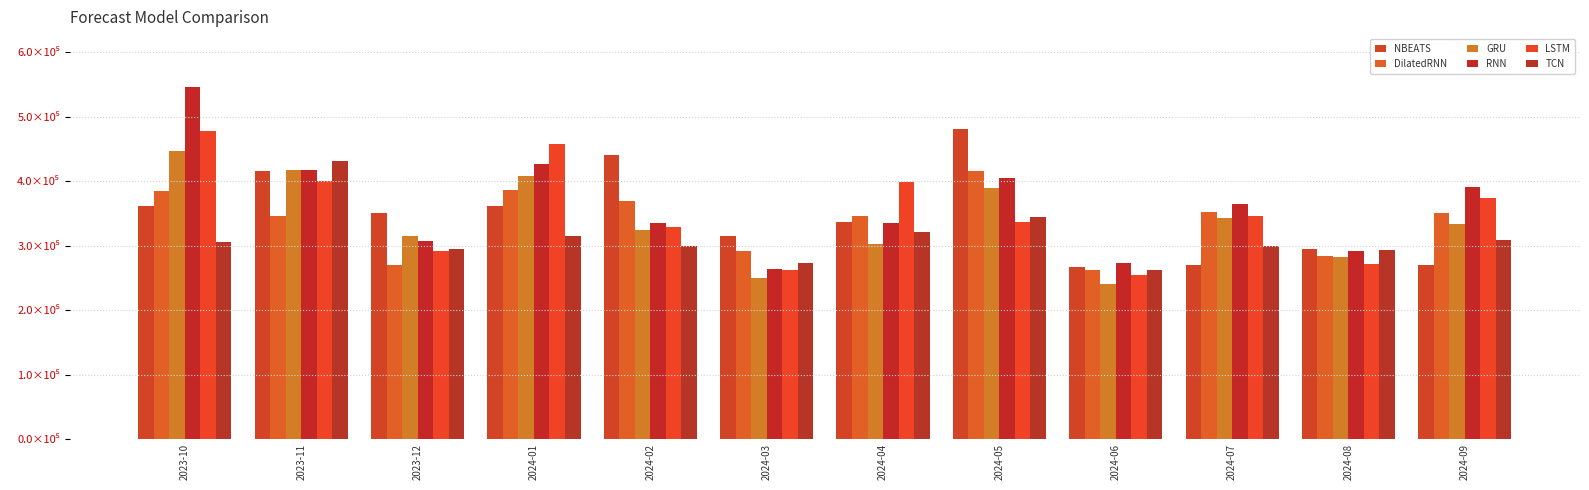

Does the chart contain stacked bars?

No